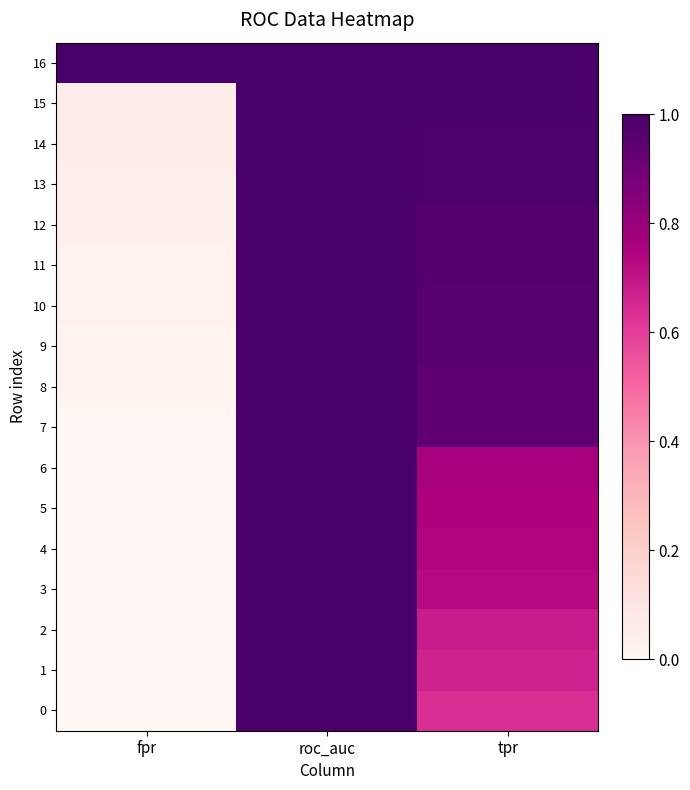

List the series in order of their peak value, highest first.

15, 16, 0, 1, 2, 3, 4, 5, 6, 7, 8, 9, 10, 11, 12, 13, 14